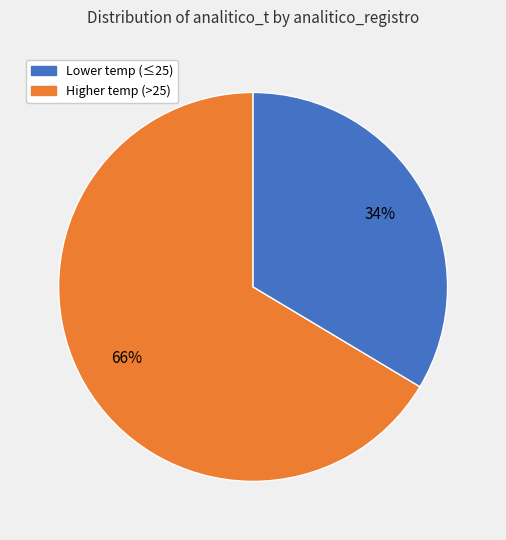

How many slices are in this pie chart?

2